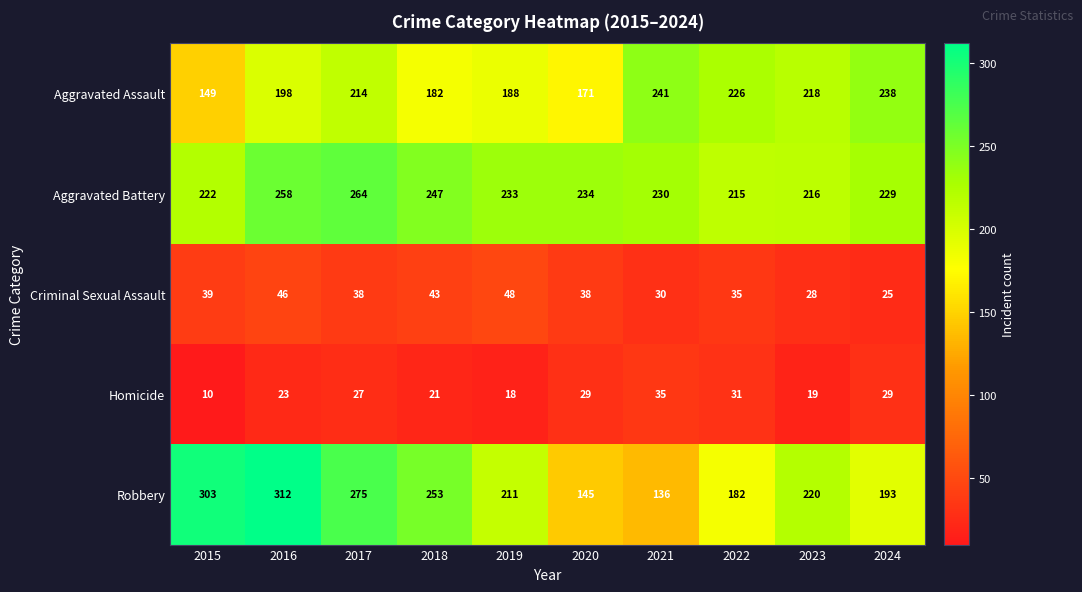

Which series changed the most between 2017 and 2019?

Robbery